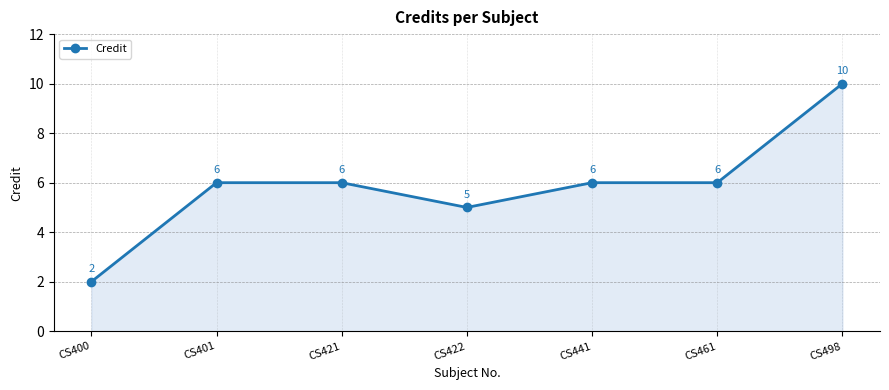

The chart shows a value of 2 at CS421. True or false?

False